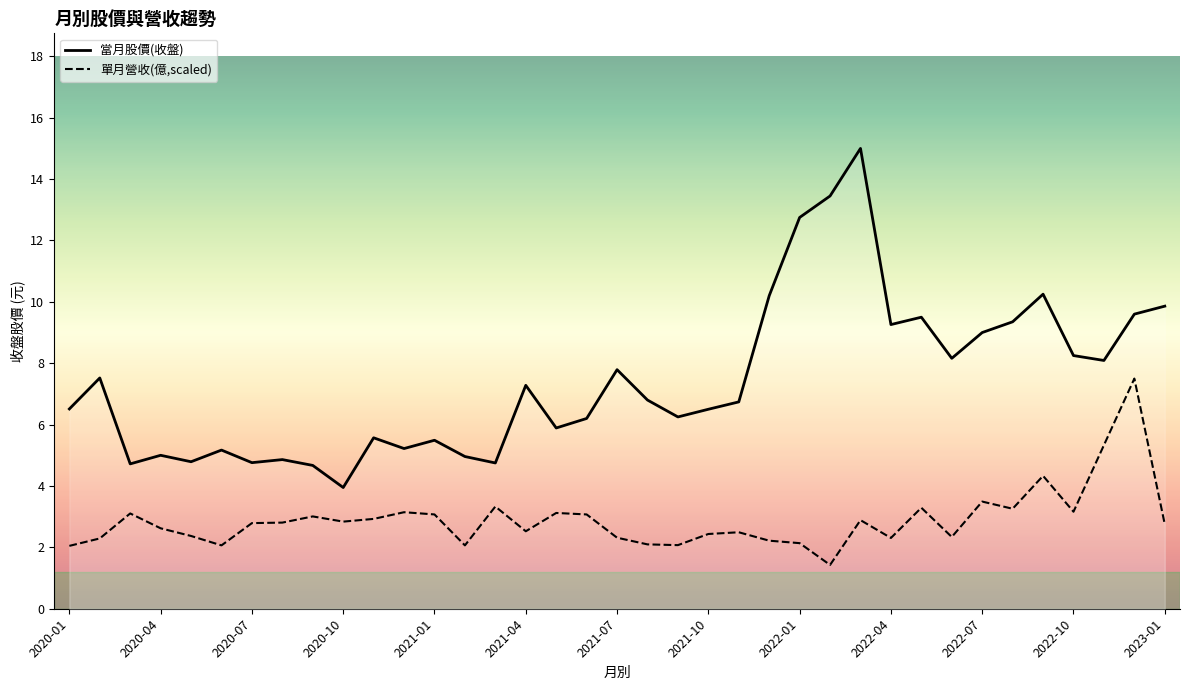

The 單月營收(億,scaled) series shows 2.8 at 2020-07. True or false?

True